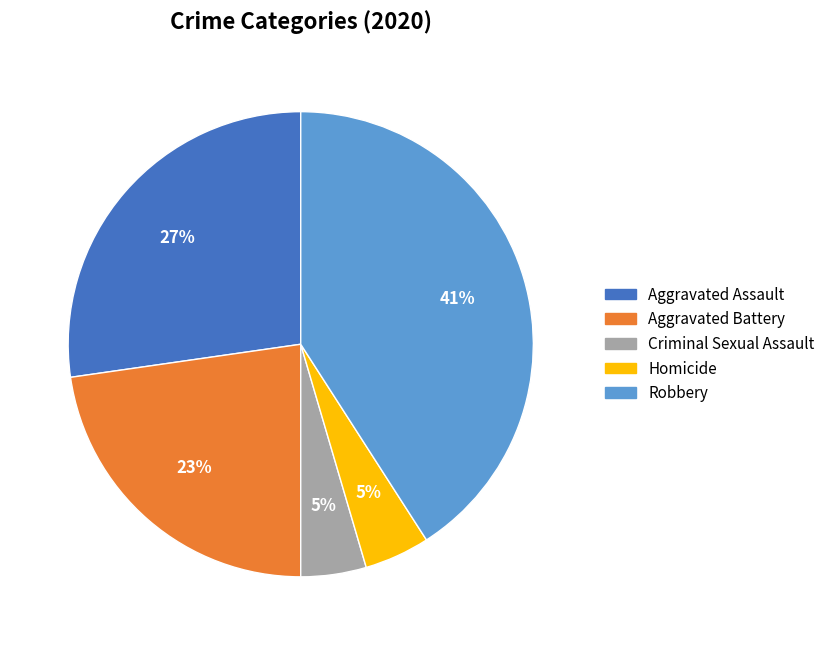

To the nearest percent, what is the difference between the Criminal Sexual Assault and Aggravated Battery slice percentages?

18%